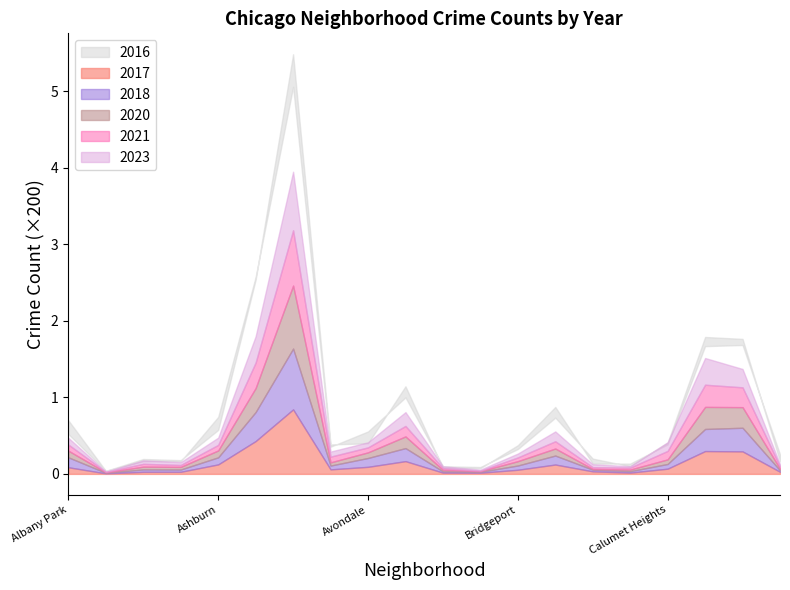

What are all the series names shown in the legend?

2017, 2021, 2023, 2020, 2016, 2018